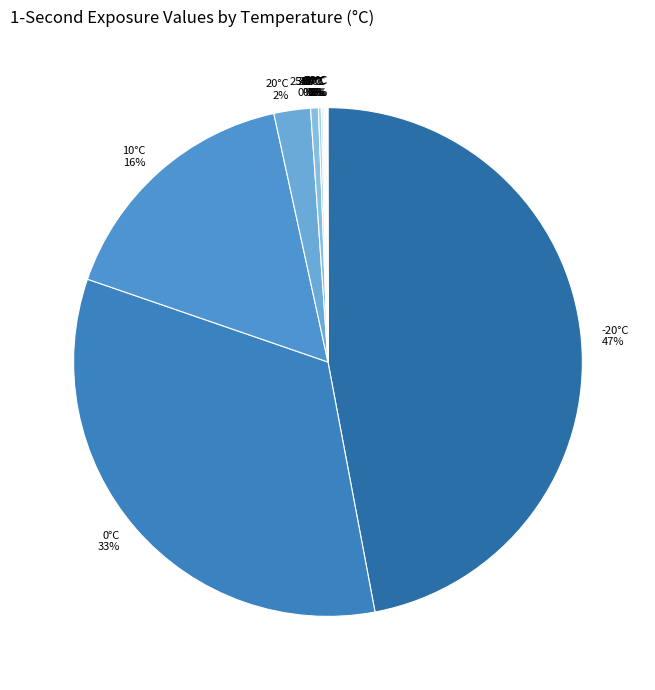

To the nearest percent, what is the average slice percentage?

8%